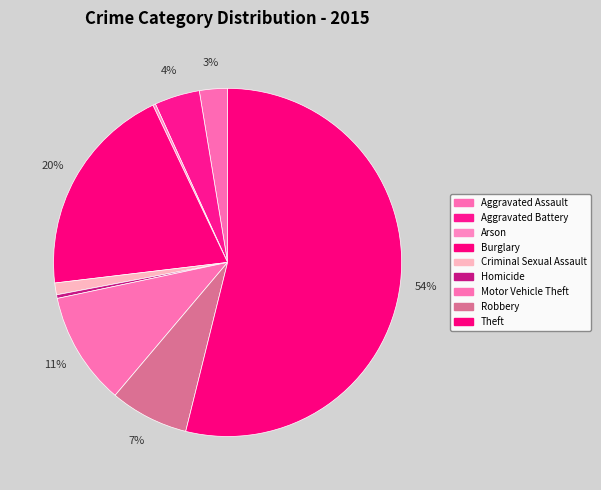

Which slice is the largest?

Theft